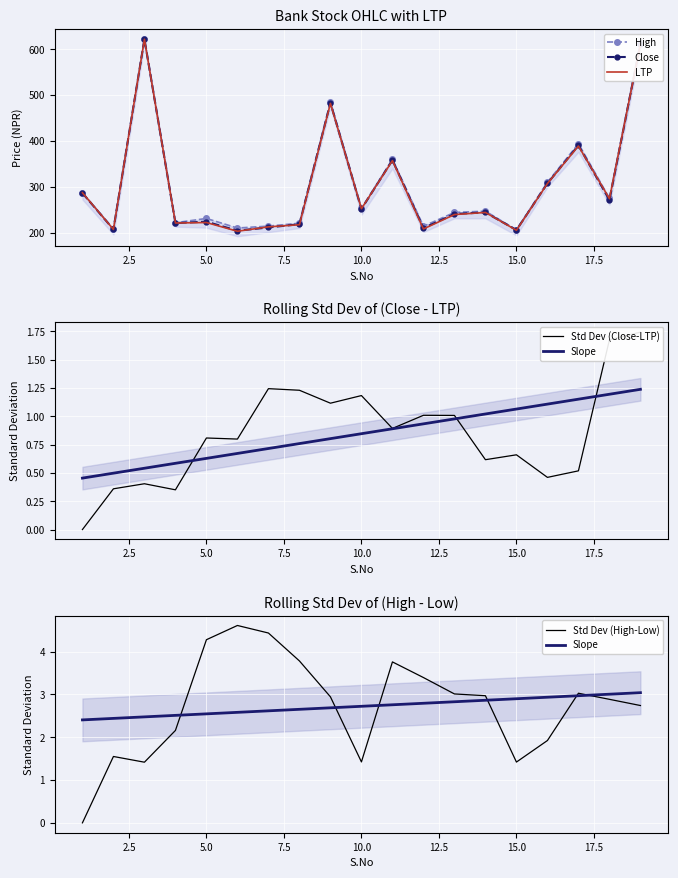

What is the highest value of the Close series?

622.3